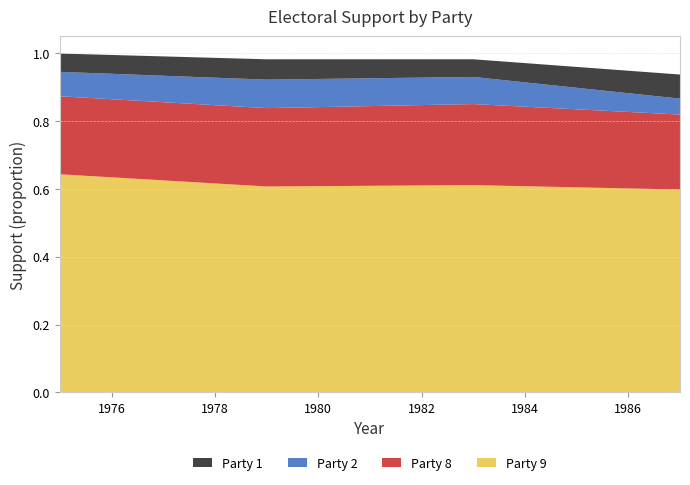

What are all the series names shown in the legend?

Party 1, Party 2, Party 8, Party 9